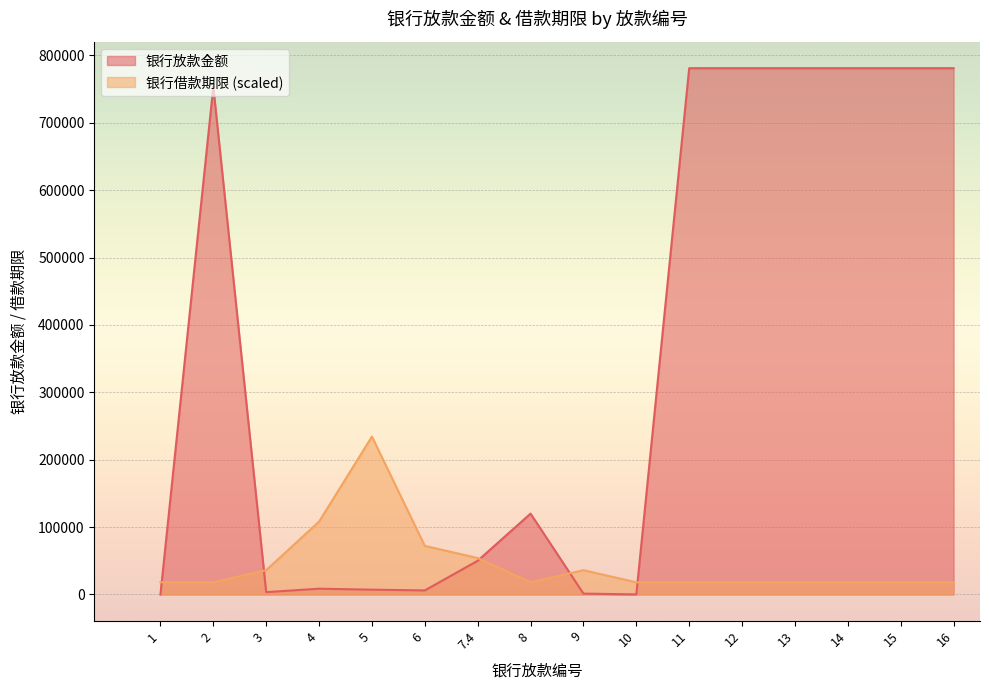

What is the smallest value displayed?

11.0